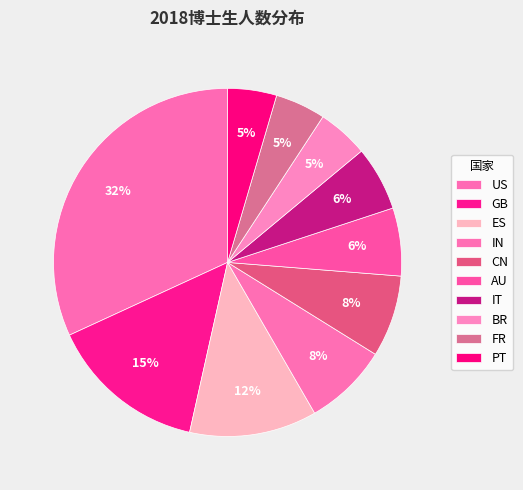

How many segments does this pie chart have?

10